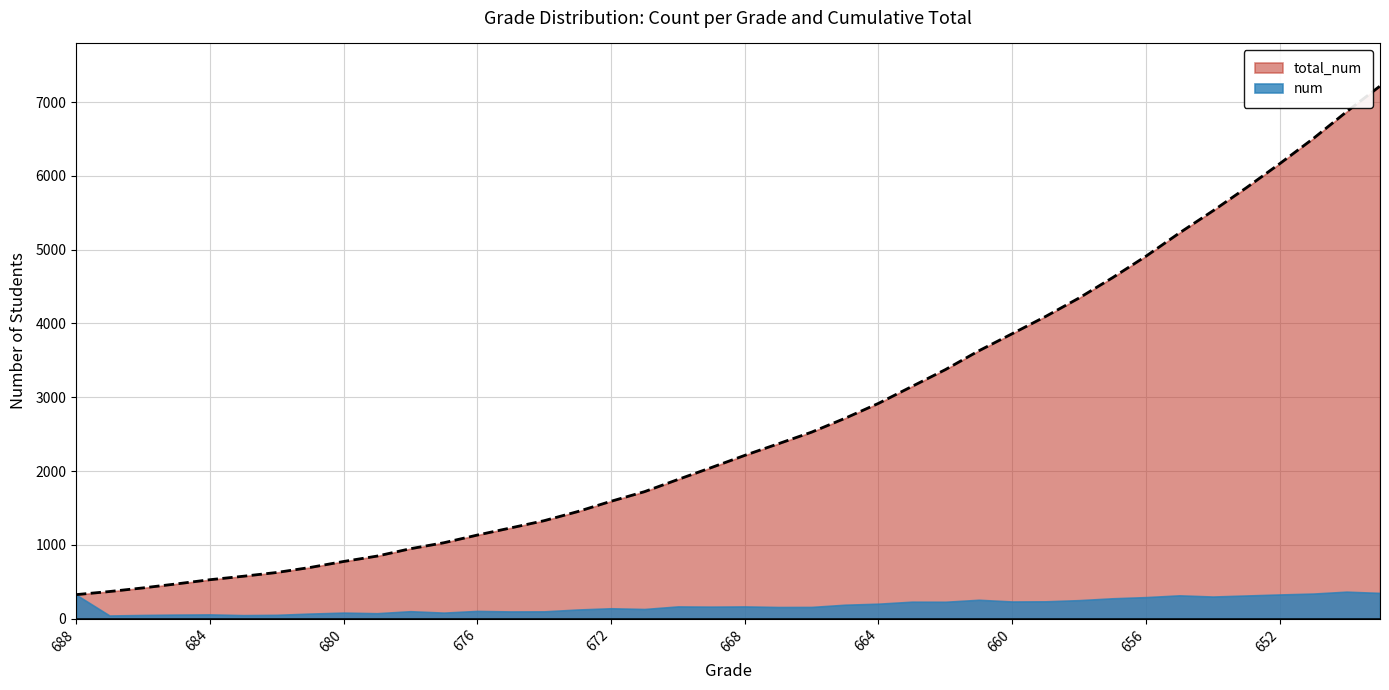

How many series are shown in this chart?

2